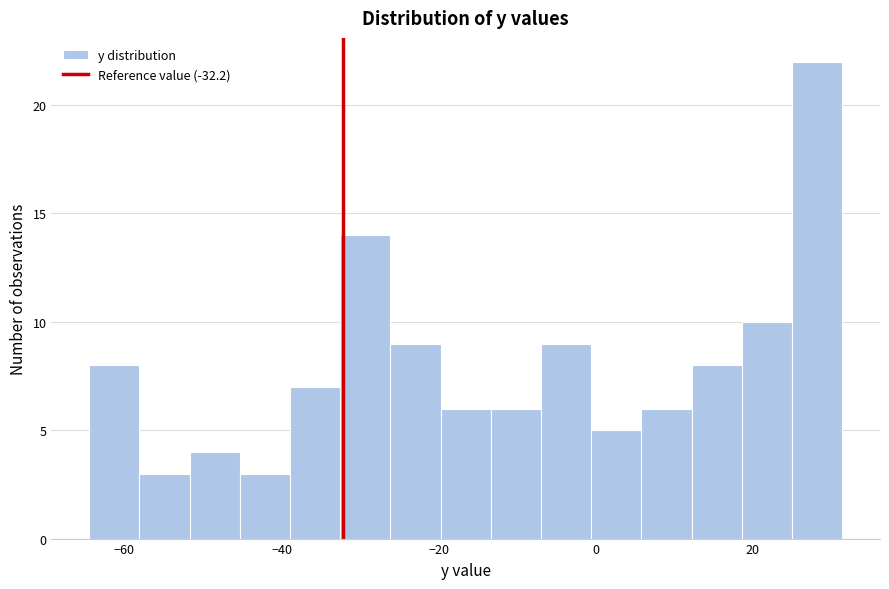

Read against the x-axis, roughly where is the centre of the tallest bar?

28